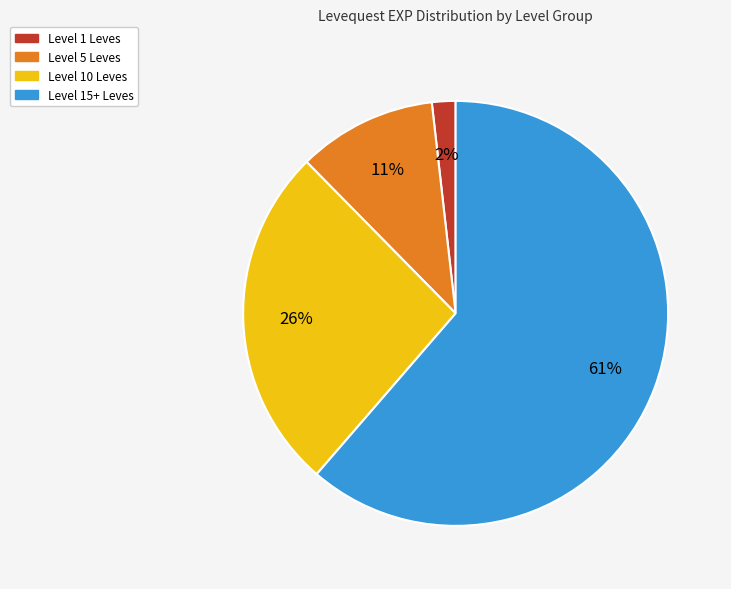

To the nearest percent, what is the average slice percentage?

25%